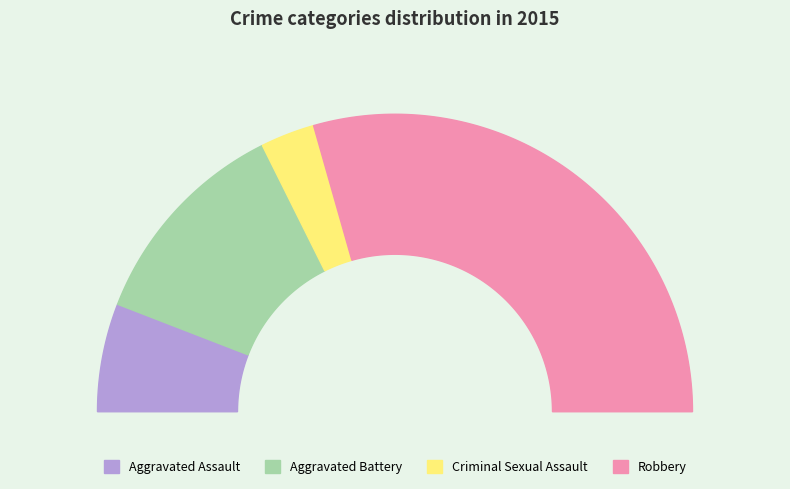

What percentage is the Robbery slice, to the nearest percent?

59%